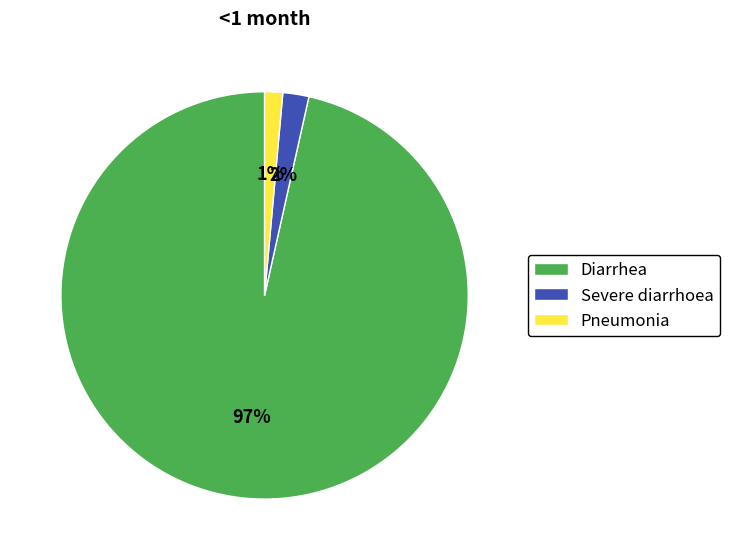

Which category has the smallest portion of the pie?

Pneumonia